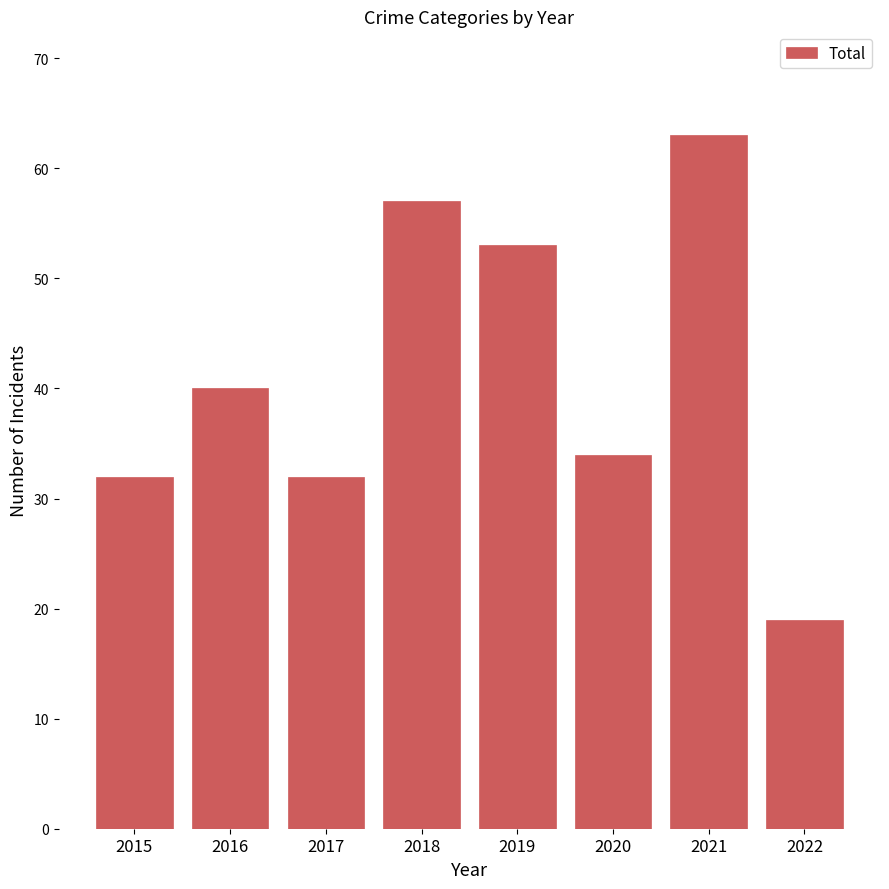

What is the greatest value displayed?

63